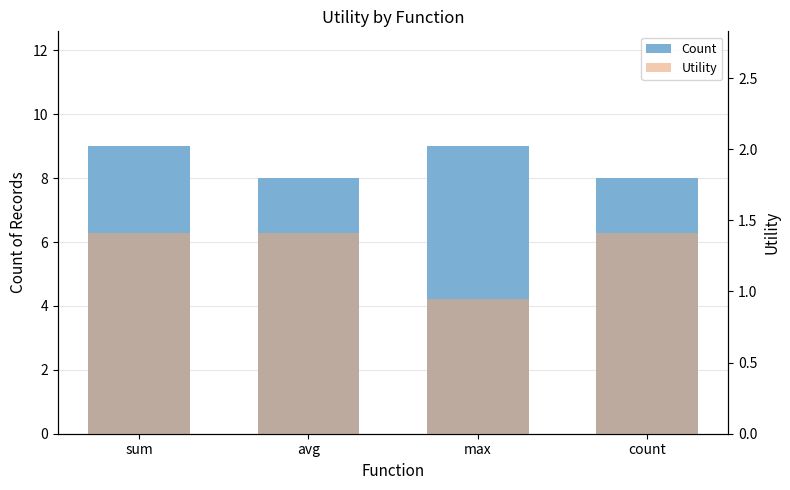

Reading left to right, what are all the values shown in this chart?

Count: 9.0	8.0	9.0	8.0
Utility: 1.4	1.4	0.9	1.4